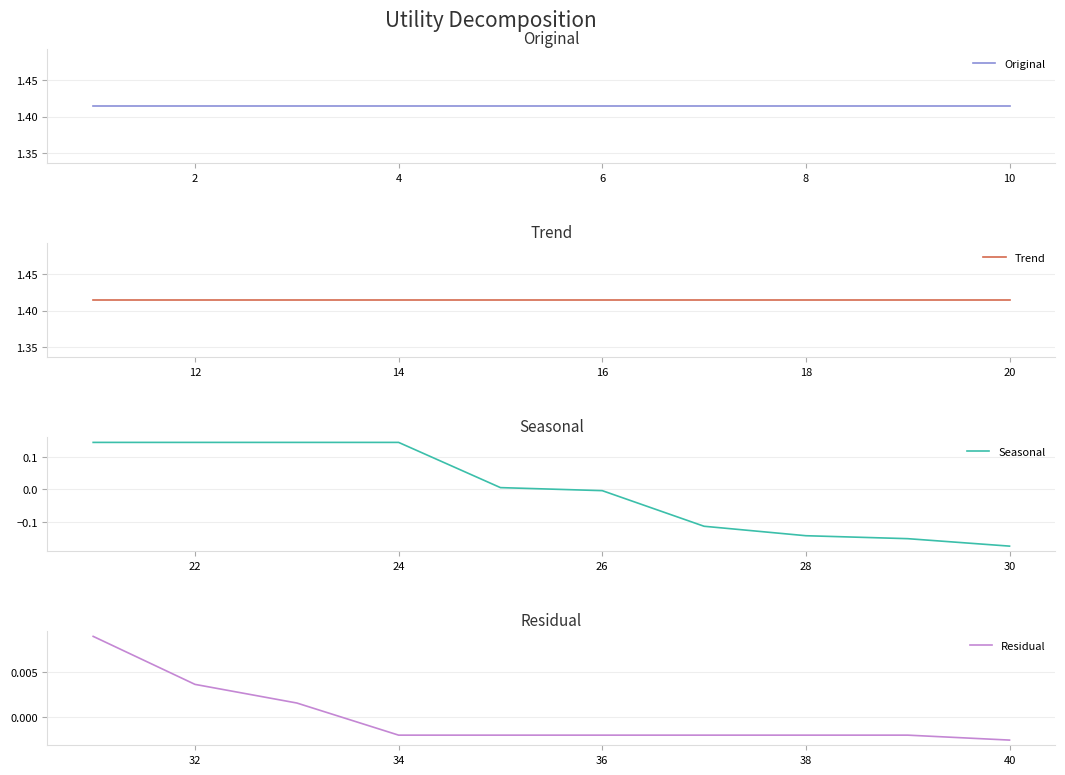

The Seasonal series shows -0.3 at 30. True or false?

False